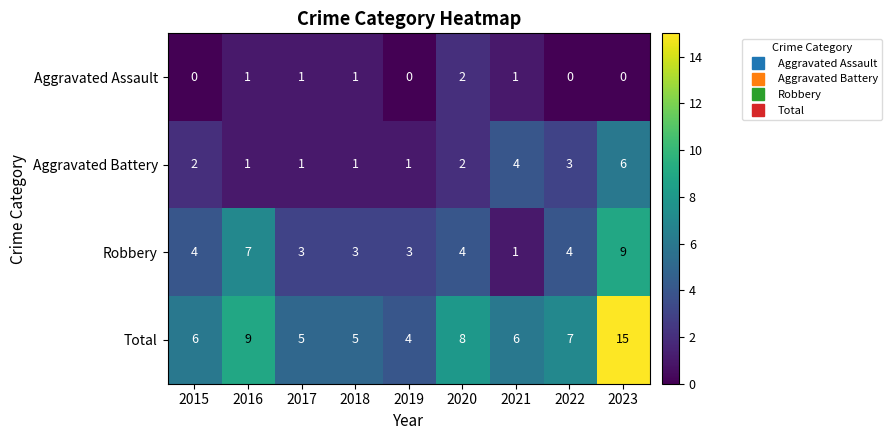

What is the maximum value shown in the chart?

15